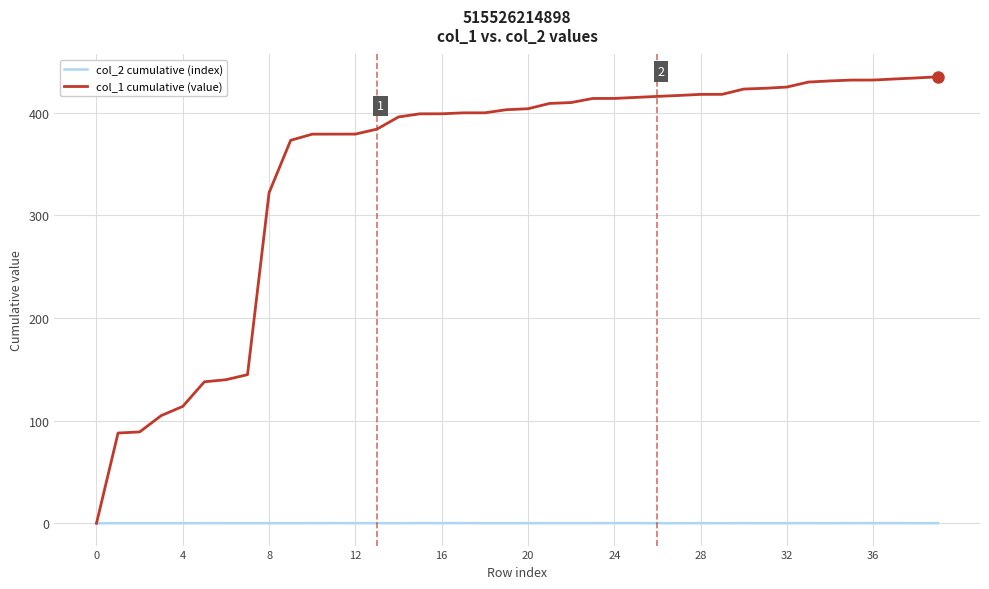

Which series has the largest range (max minus min)?

col_1 cumulative (value)